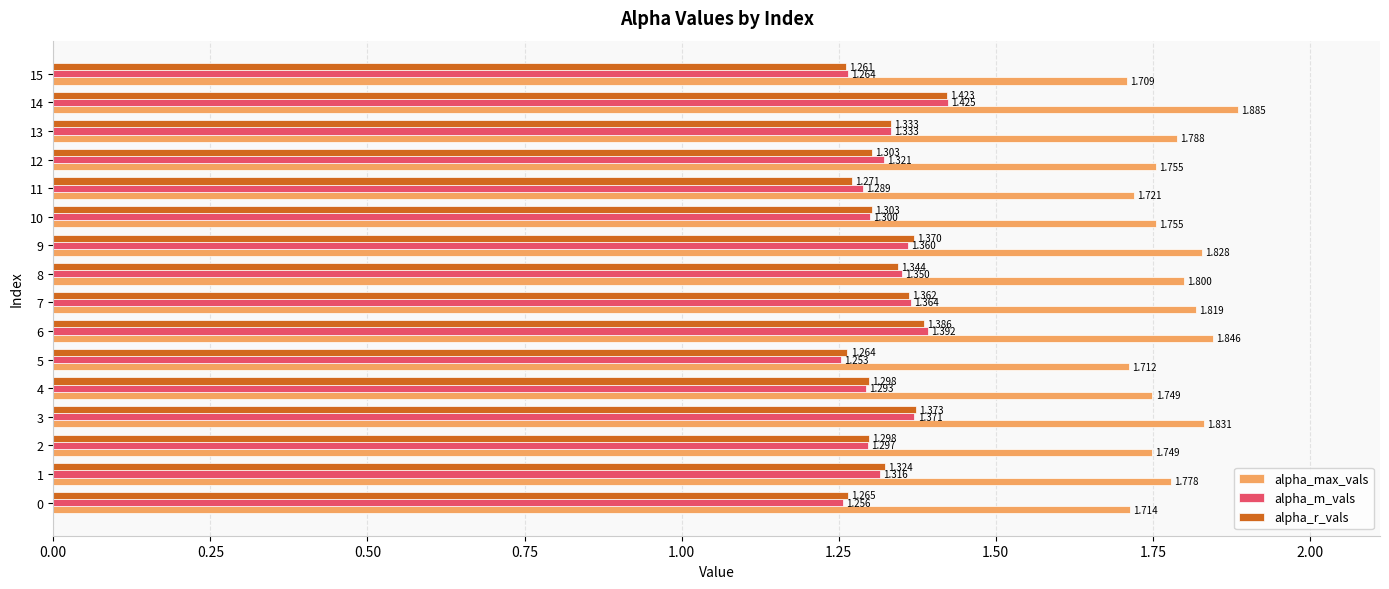

Which series has the widest spread of values?

alpha_max_vals